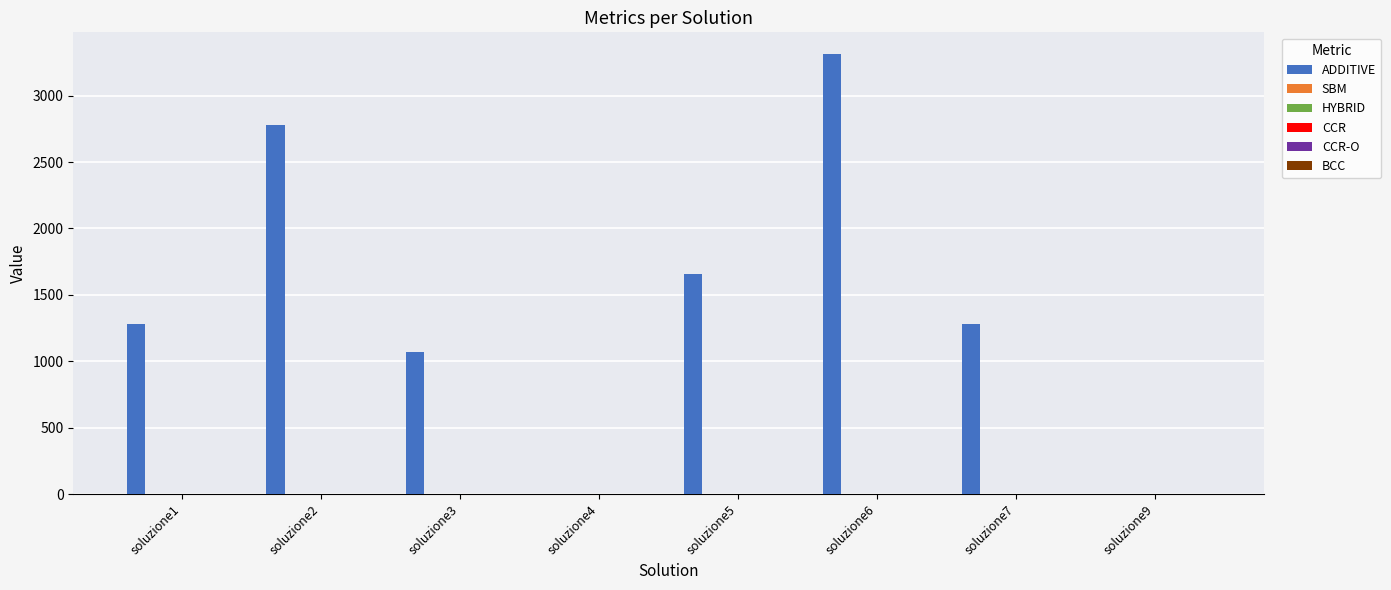

How many categories are shown in the chart?

8